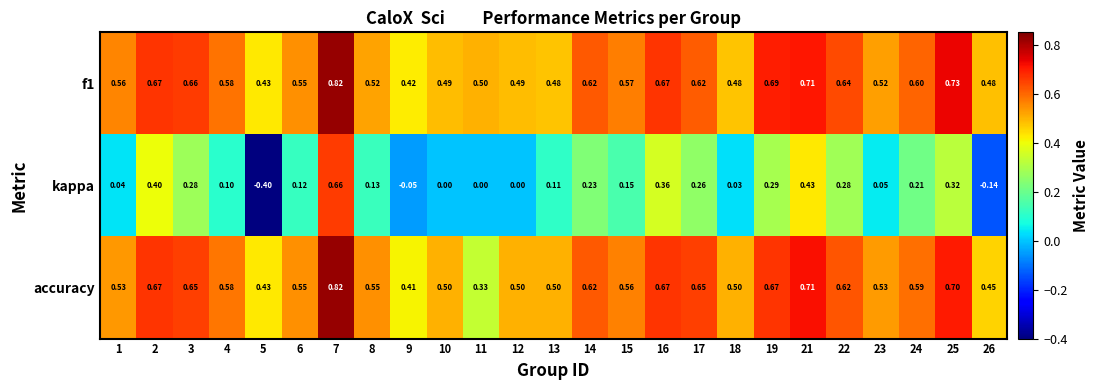

Is the value of kappa at 3 greater than the value of f1 at 12?

No